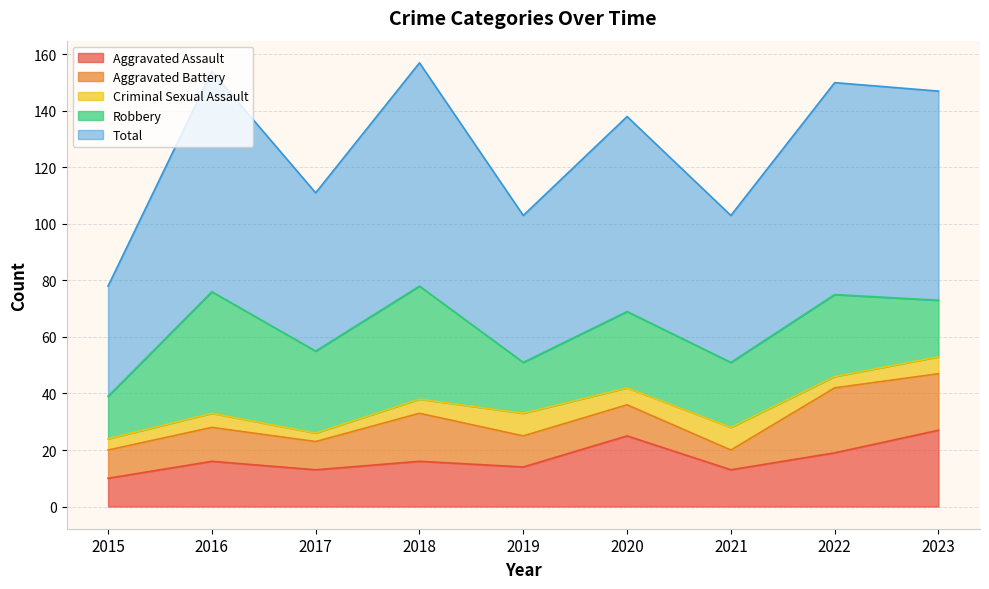

What is the sum of the Total values at 2020 and 2018?

148